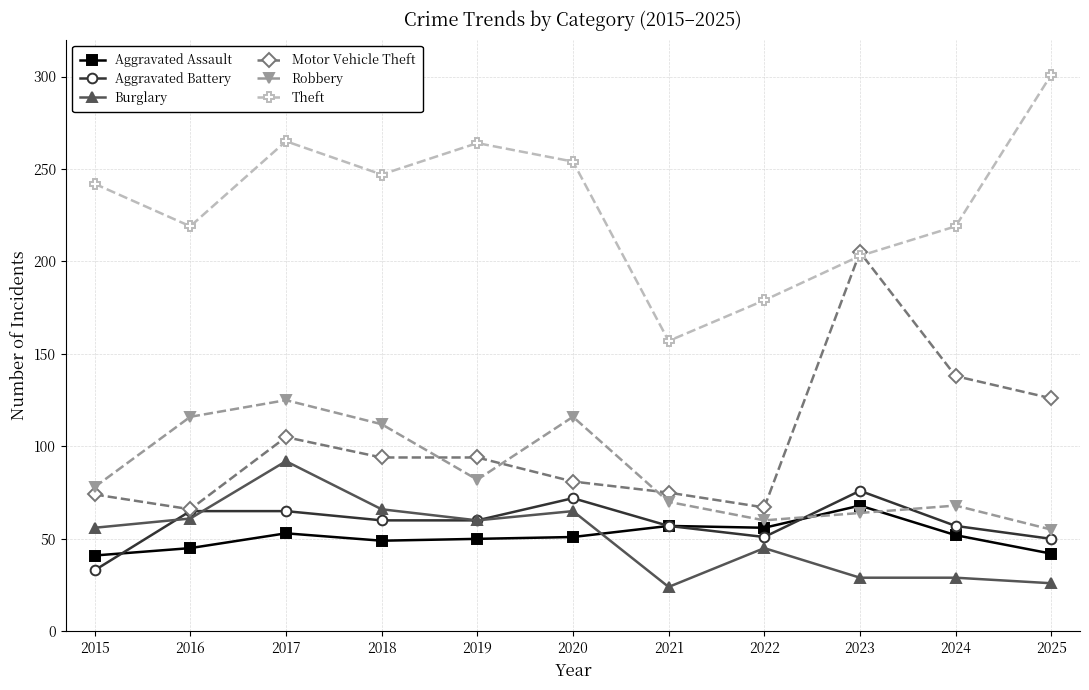

Which series ends up on top after the final intersection of Aggravated Assault and Burglary?

Aggravated Assault